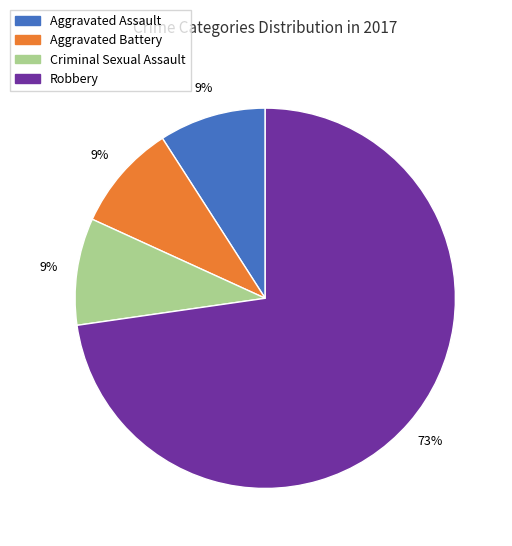

What is the largest slice in the pie chart?

Robbery